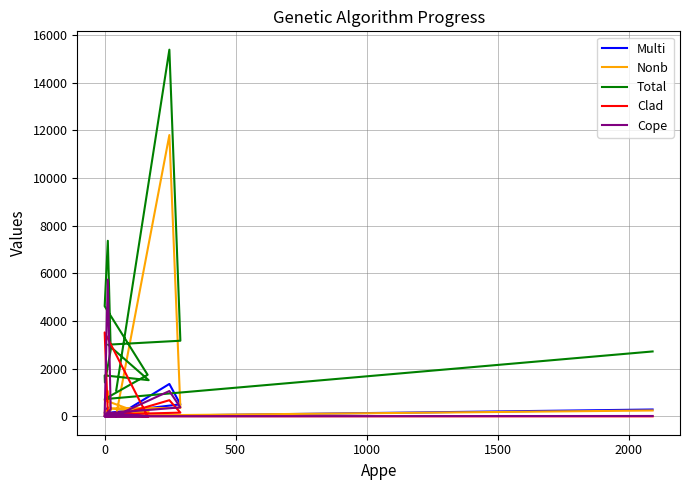

How many interior local peaks does the Nonb series have?

2